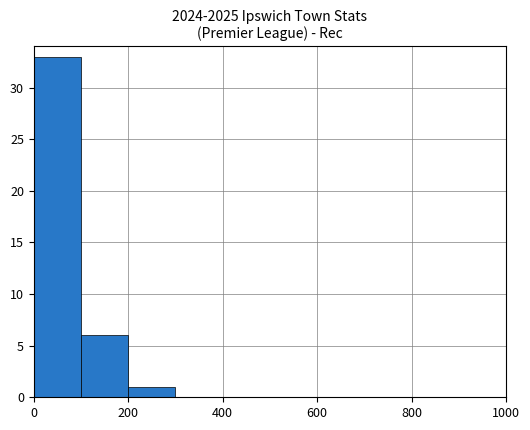

What is the greatest value displayed?

33